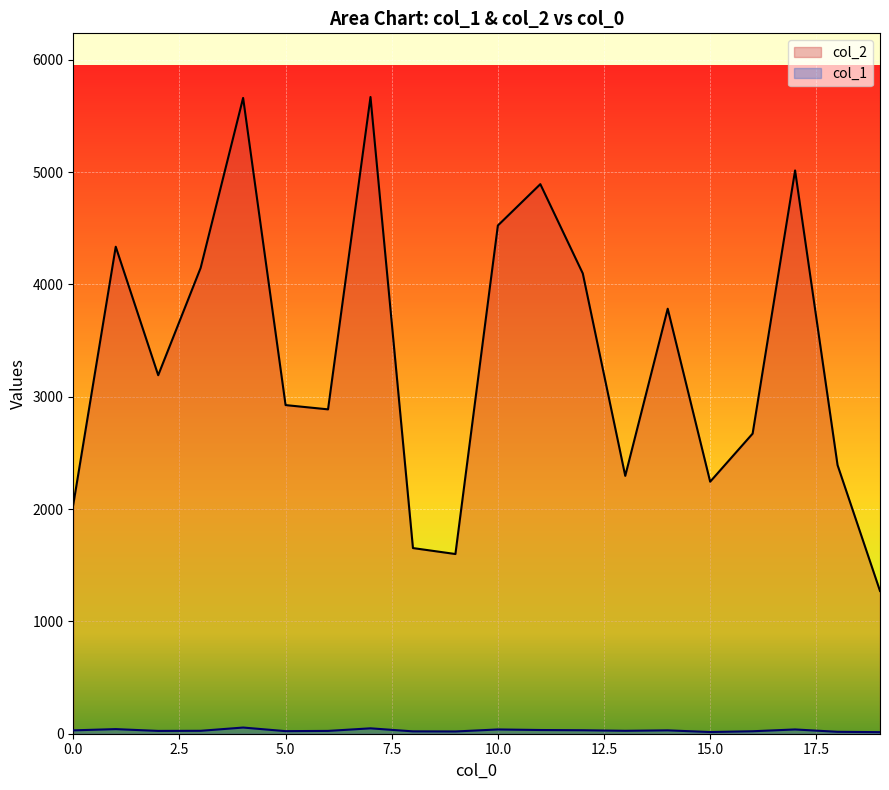

At which label does col_2 first exceed 3192?

1